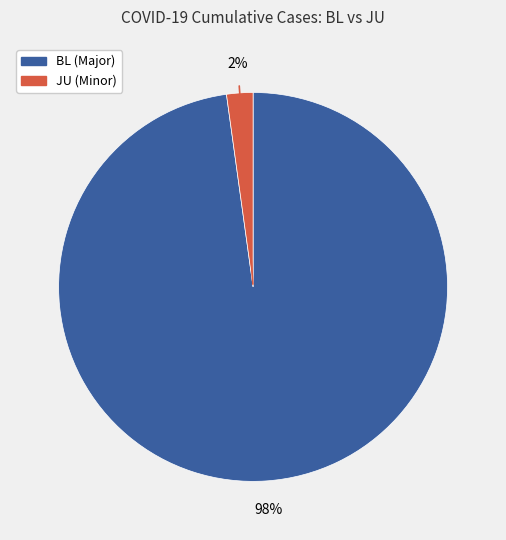

Does BL represent more than half of the total?

Yes